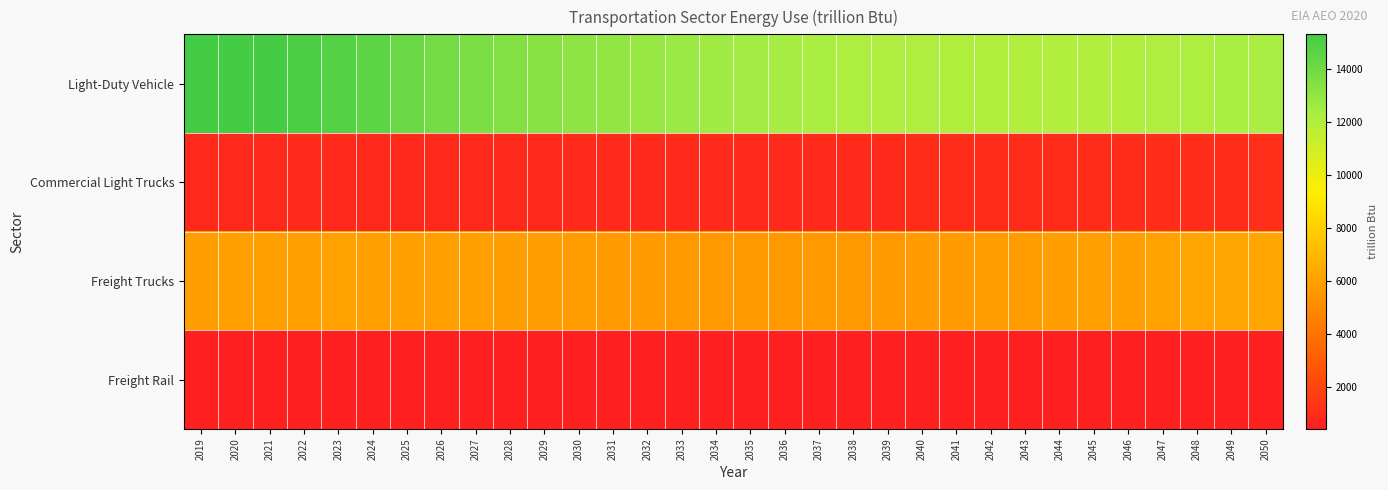

How many distinct data groups are displayed?

4